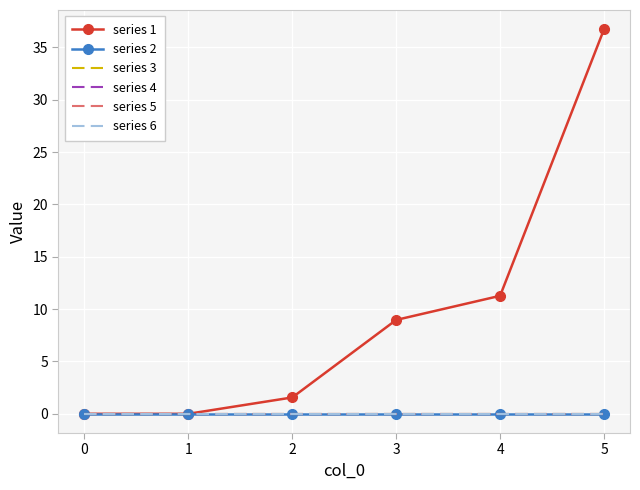

Reading left to right, what are all the values shown in this chart?

series 1: 0.0	0.0	1.6	9.0	11.3	36.7
series 2: 0.0	0.0	0.0	0.0	0.0	0.0
series 3: 0.0	0.0	0.0	0.0	0.0	0.0
series 4: 0.0	0.0	0.0	0.0	0.0	0.0
series 5: 0.0	0.0	0.0	0.0	0.0	0.0
series 6: 0.0	0.0	0.0	0.0	0.0	0.0